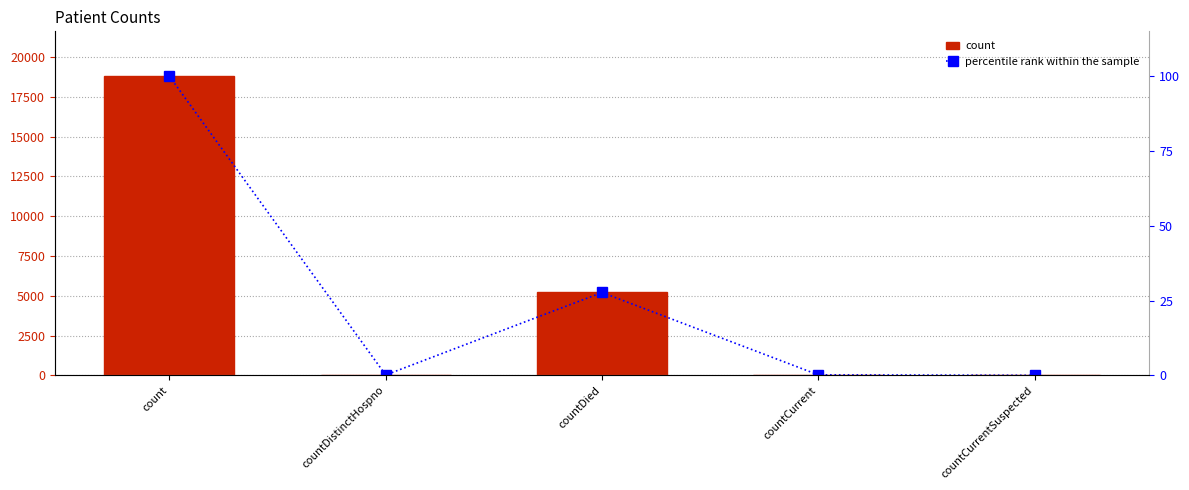

Reading left to right, transcribe all the data shown in this chart.

count: 18788.0	22.0	5204.0	30.0	0.0
percentile rank within the sample: 100.0	0.1	27.7	0.2	0.0